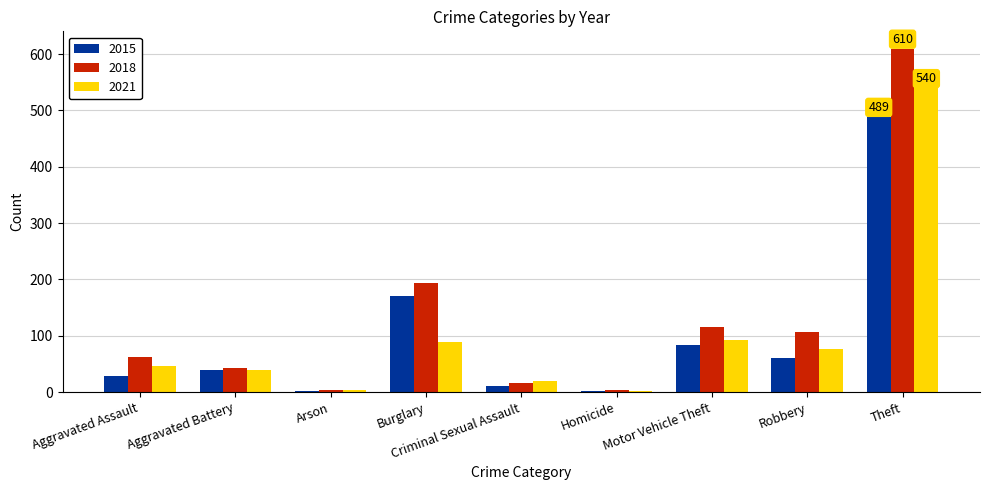

At which label does 2021 reach its peak?

Theft